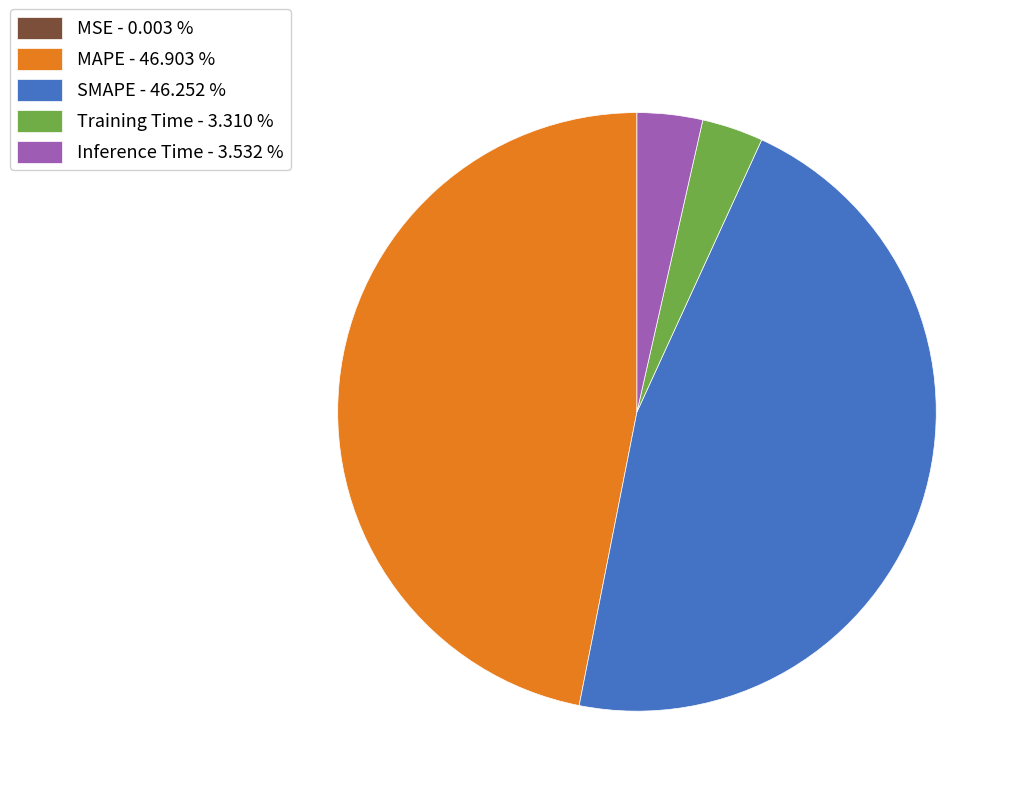

Combined, do MAPE - 46.903 % and Inference Time - 3.532 % account for over 50%?

Yes